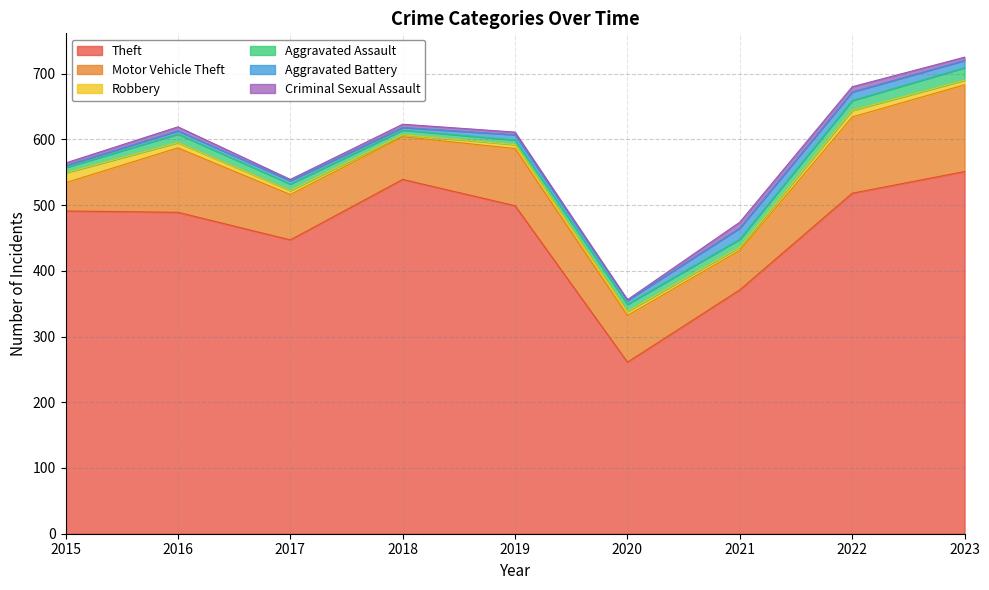

At which category is the sum across all series the highest?

2023